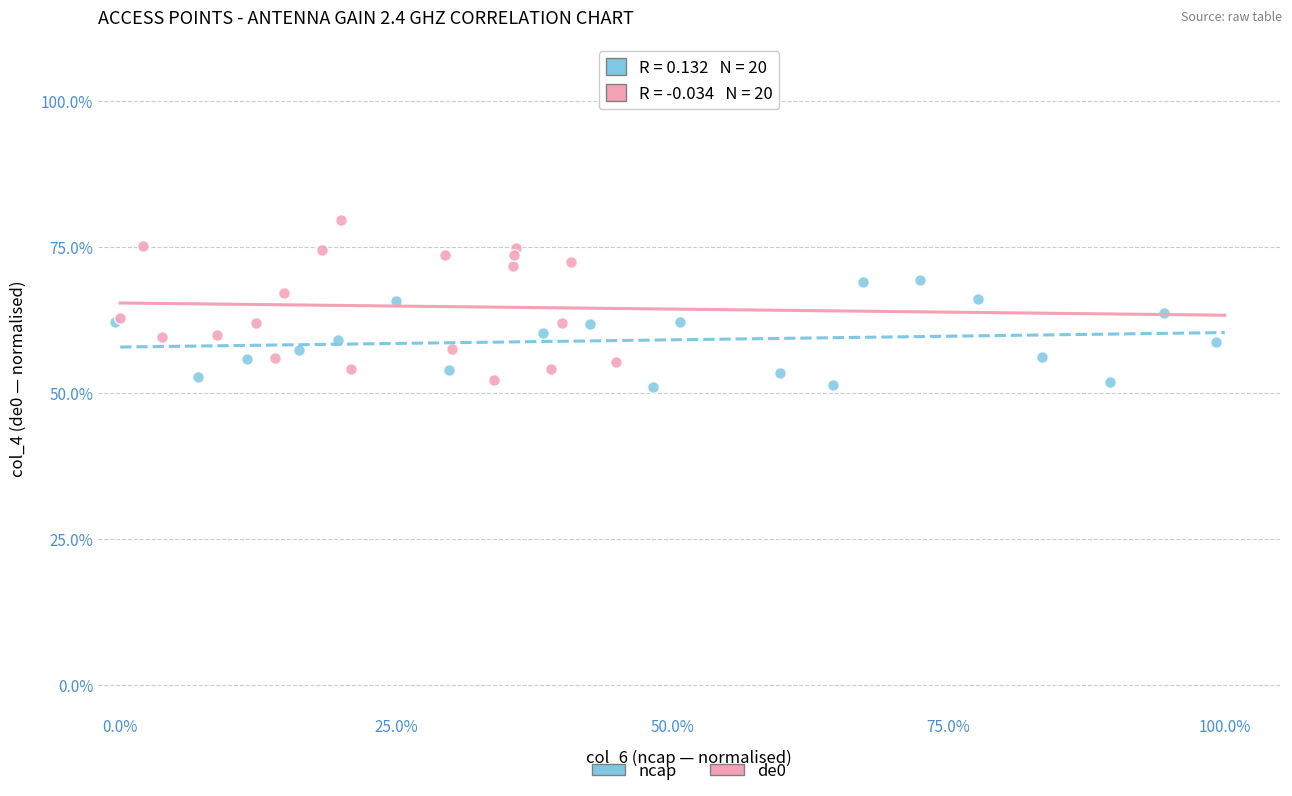

Which series has the largest Y range (max minus min)?

de0